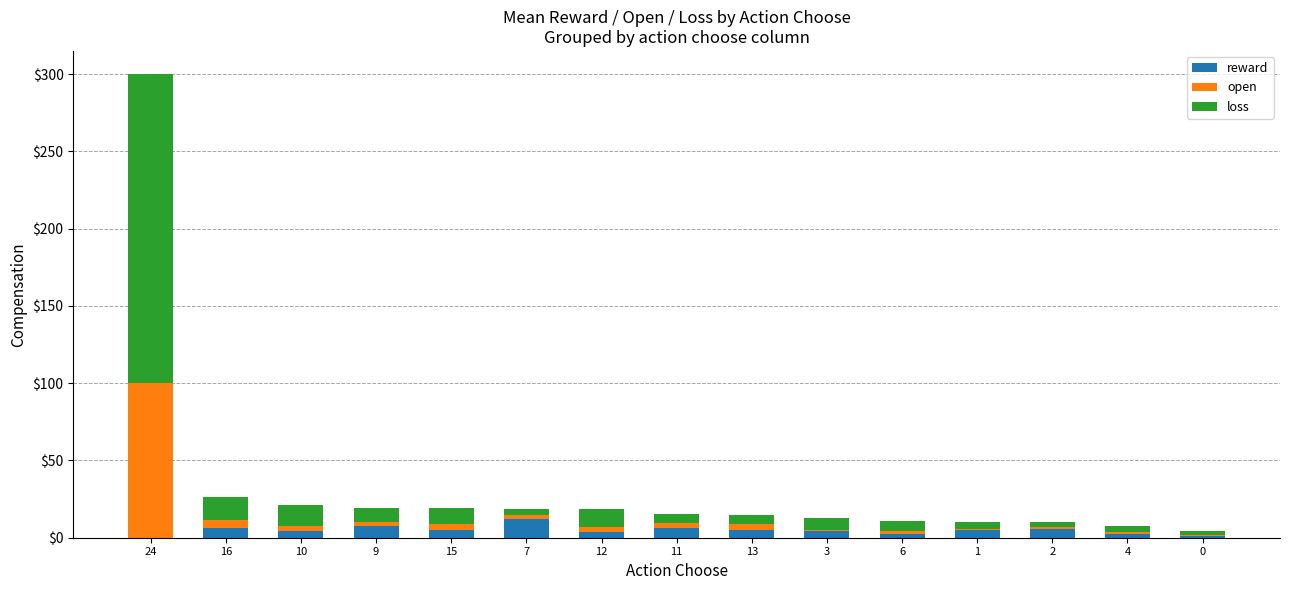

Count the number of categories in the chart.

15